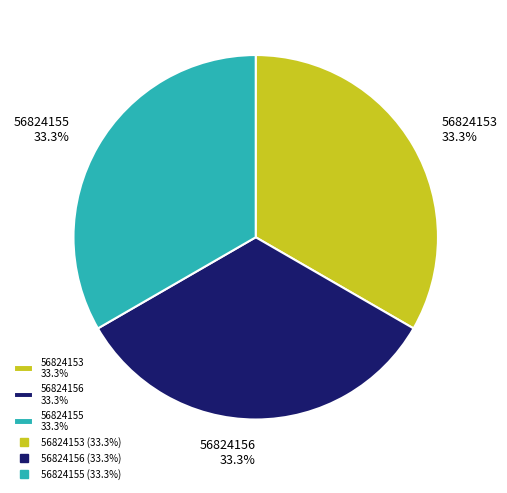

Is there a majority slice in this chart?

No